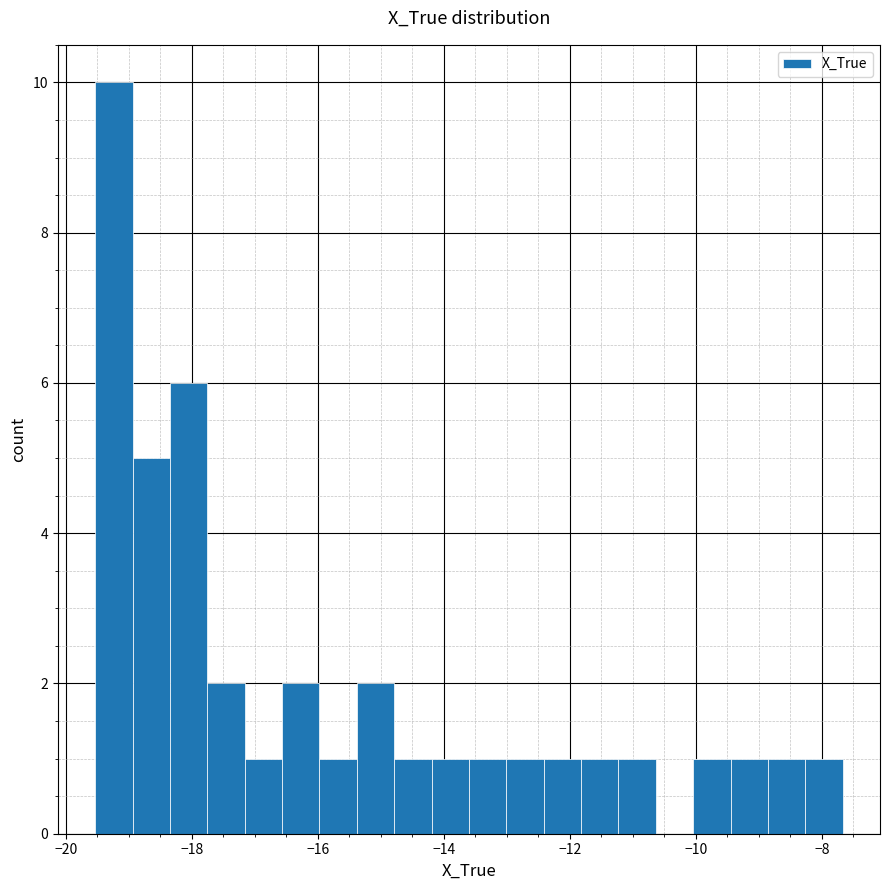

Read against the x-axis, roughly where is the centre of the tallest bar?

-19.2